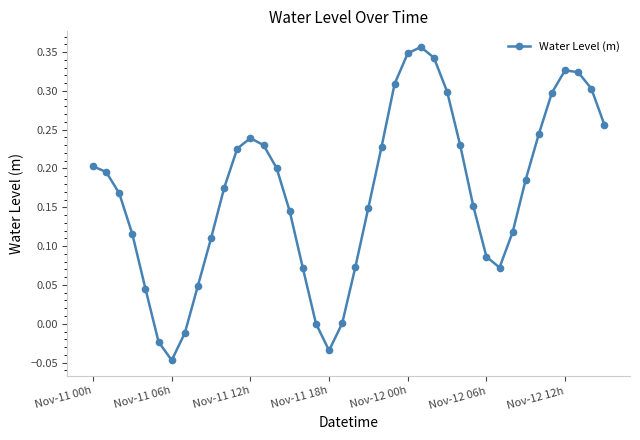

True or false: there are more than 2 points higher than both neighbors.

True